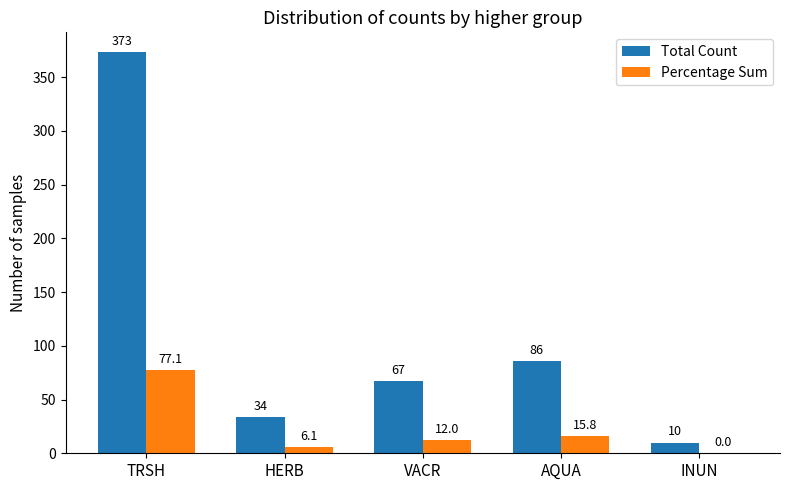

Is it true that Total Count equals 14.0 at HERB?

False